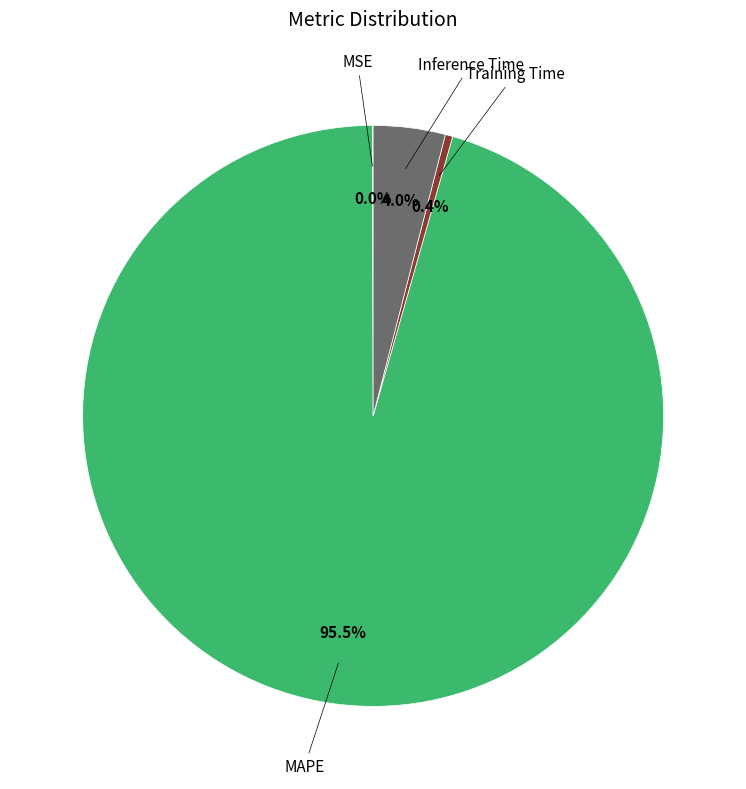

To the nearest percent, what is the difference between the largest and smallest slice percentages?

96%